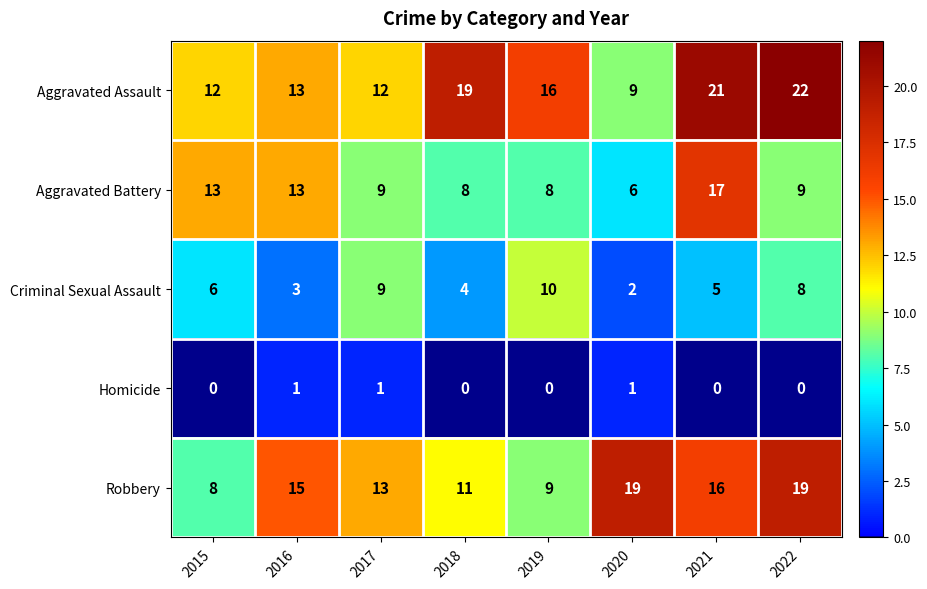

Rank the series by their maximum value, from highest to lowest.

Aggravated Assault, Robbery, Aggravated Battery, Criminal Sexual Assault, Homicide